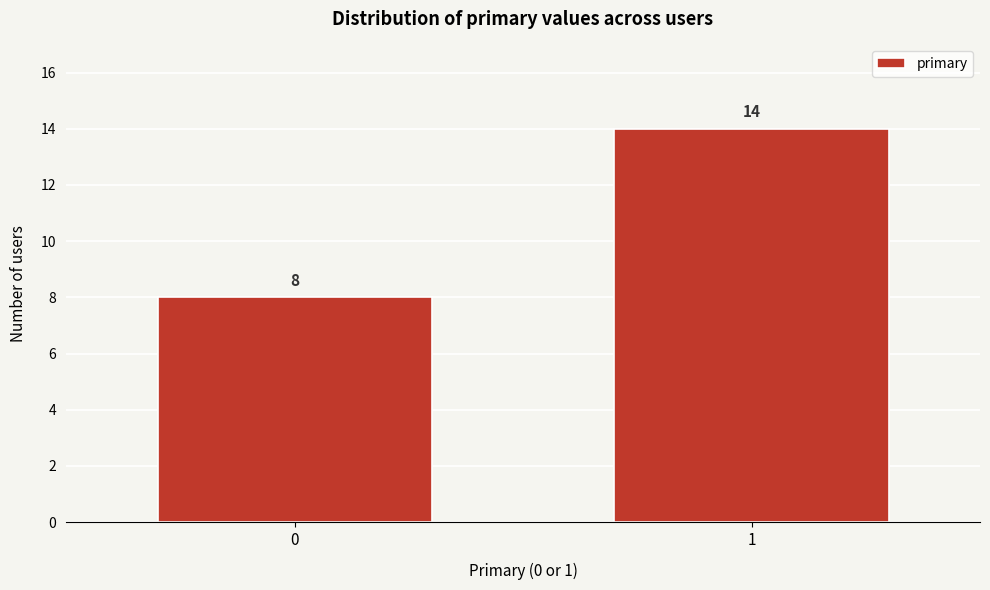

Reading right to left, what are all the values shown in this chart?

1=14	0=8